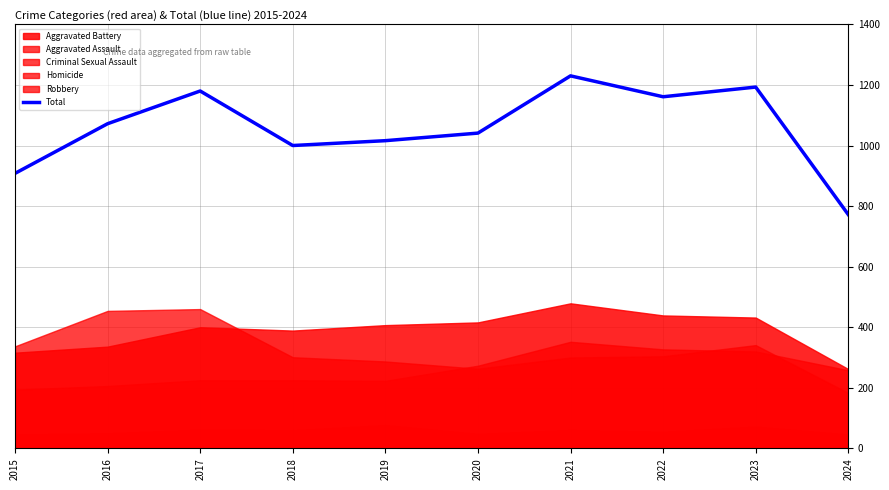

Reading left to right, what are all the values shown in this chart?

908	1072	1180	1000	1016	1041	1230	1161	1193	772